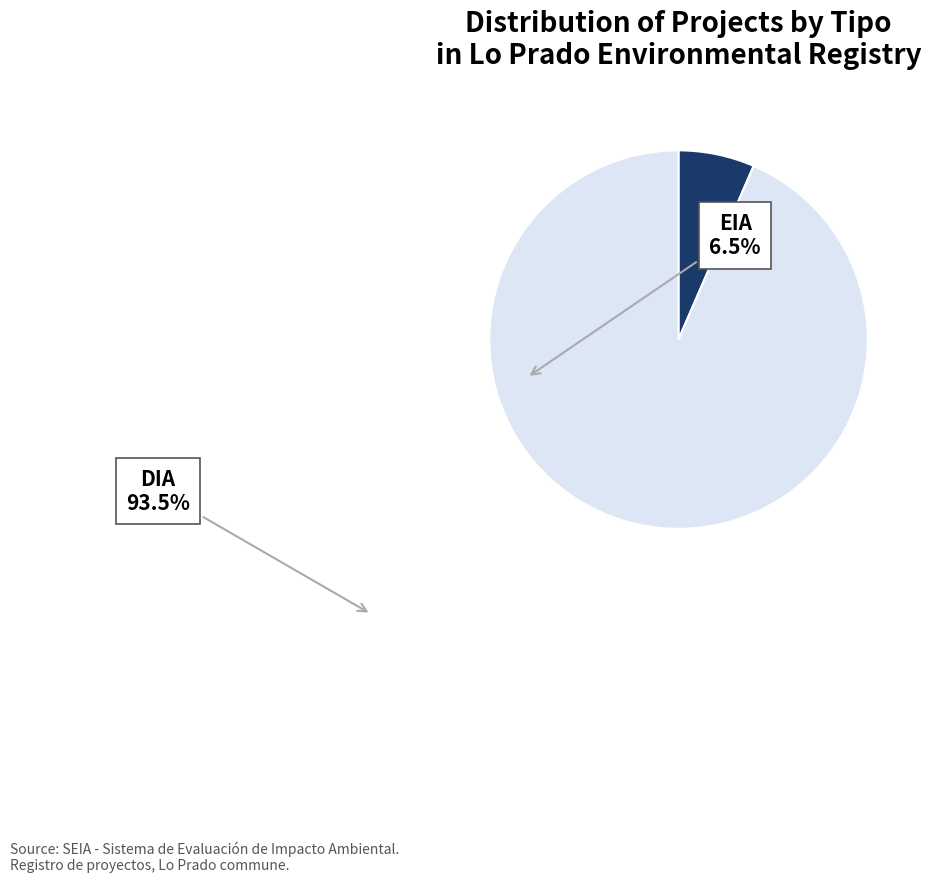

Is there a majority slice in this chart?

Yes